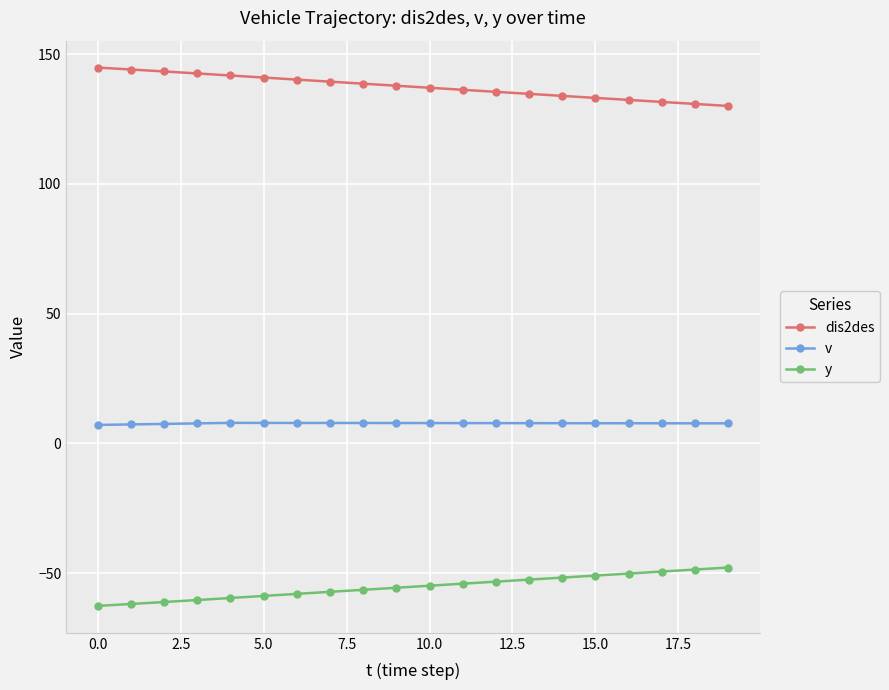

Which series has the largest total across all categories?

dis2des